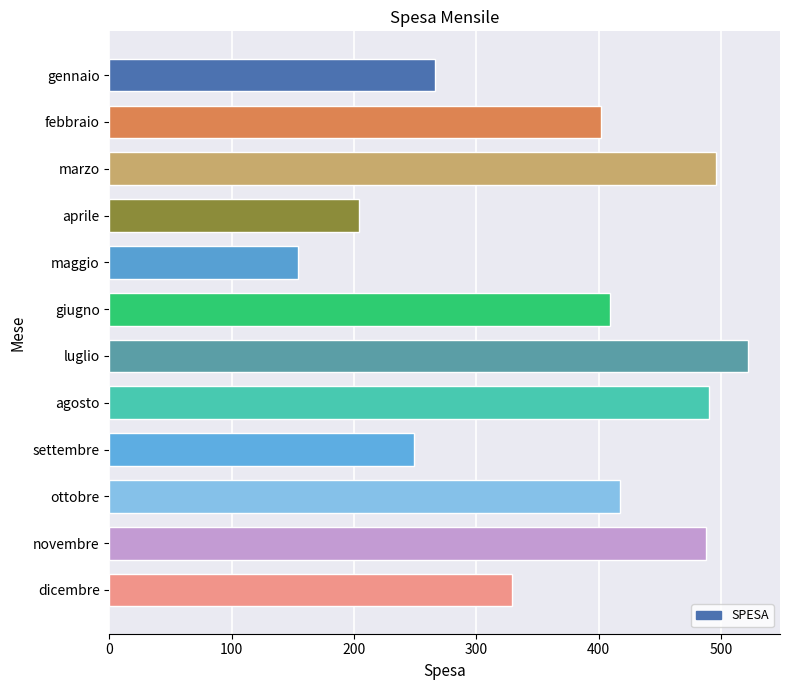

Between aprile and luglio, which is larger?

luglio